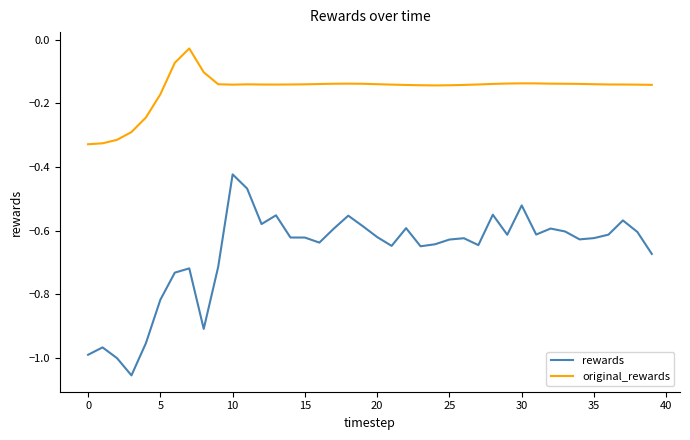

What is the difference between the maximum and minimum values in the original_rewards series?

0.3